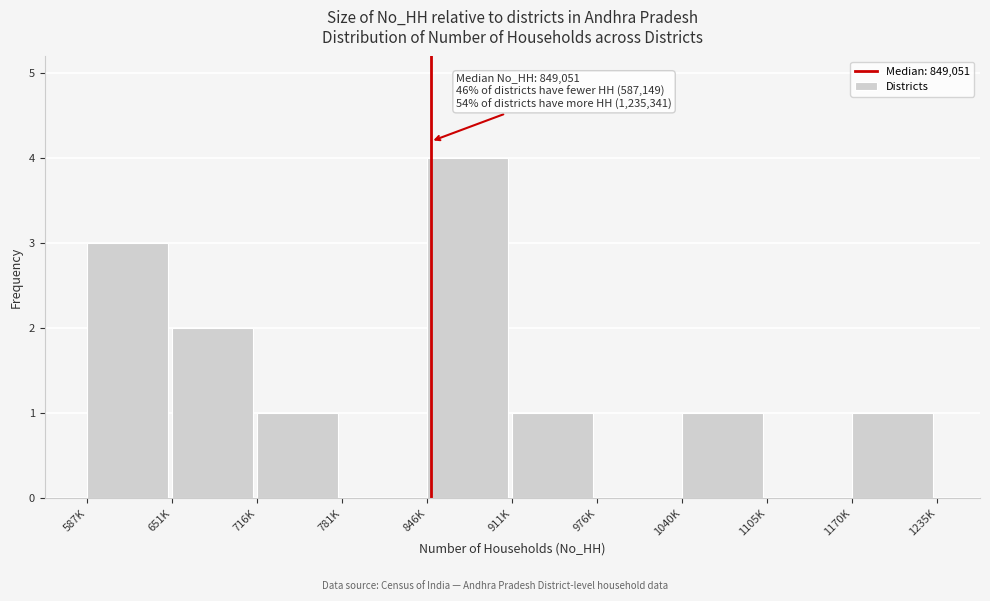

Reading right to left, list all the values displayed in this chart.

1170K=1	1105K=0	1040K=1	976K=0	911K=1	846K=4	781K=0	716K=1	651K=2	587K=3